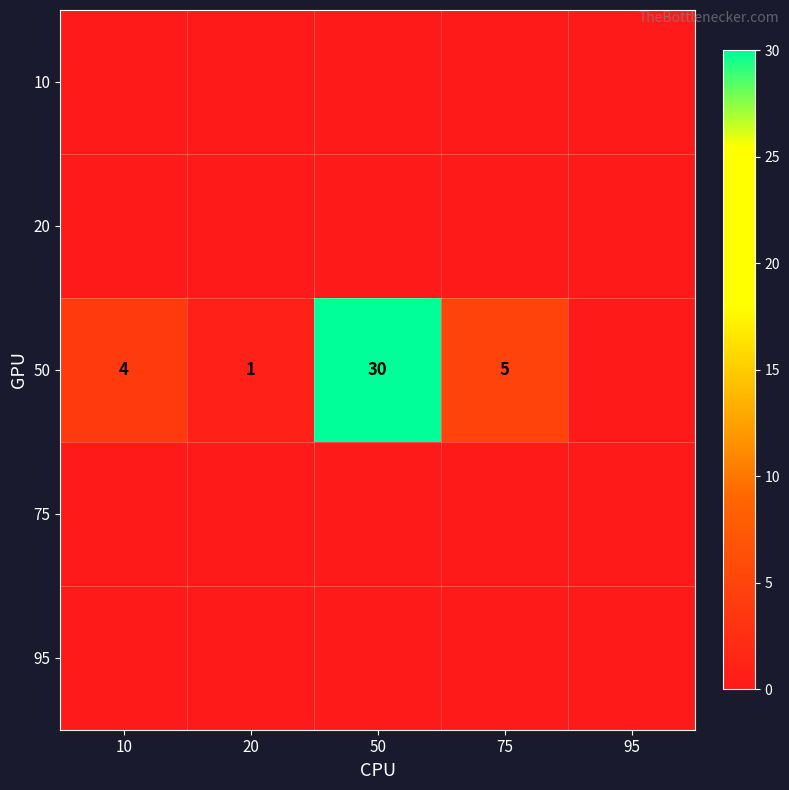

Is it true that 50 equals 40 at 50?

False